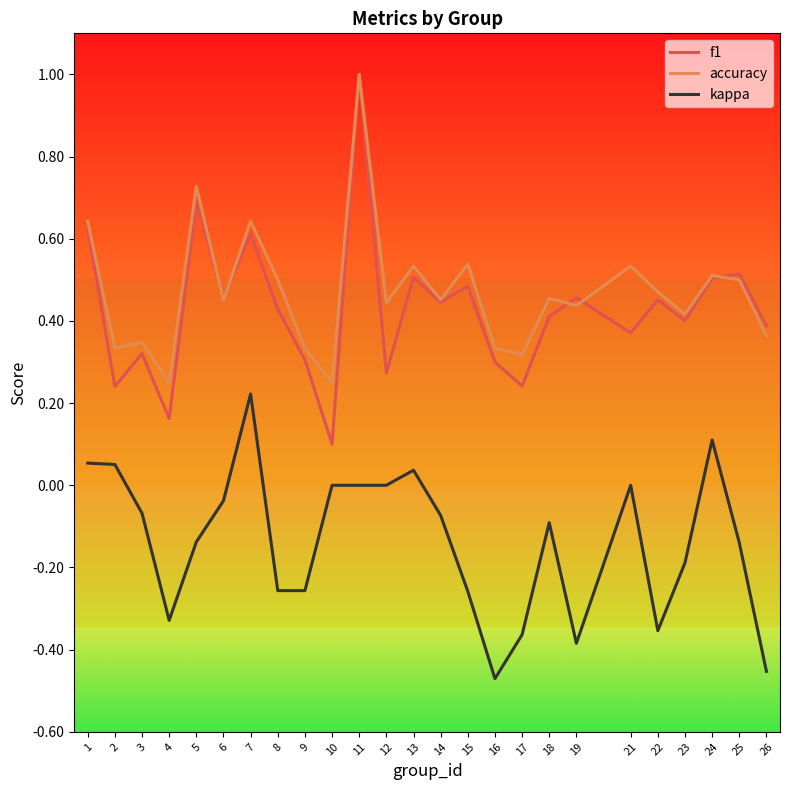

Count the number of data series in this chart.

3